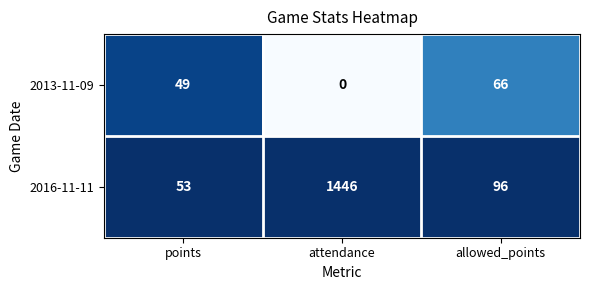

Which series has the largest total across all categories?

2016-11-11